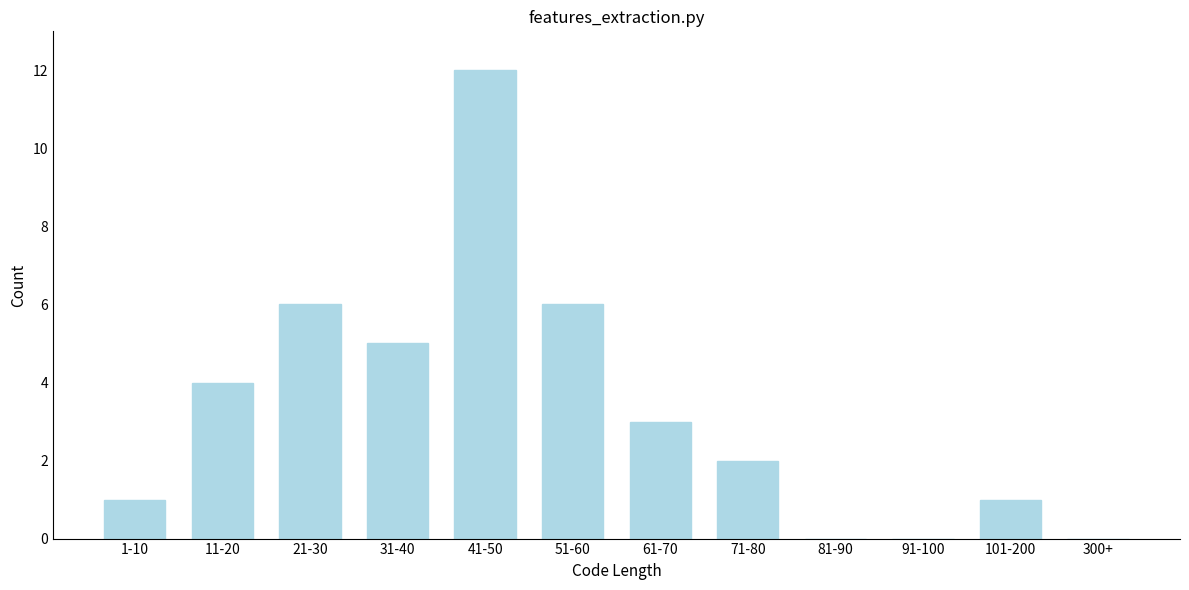

Reading left to right, transcribe all the data shown in this chart.

1-10=1	11-20=4	21-30=6	31-40=5	41-50=12	51-60=6	61-70=3	71-80=2	81-90=0	91-100=0	101-200=1	300+=0